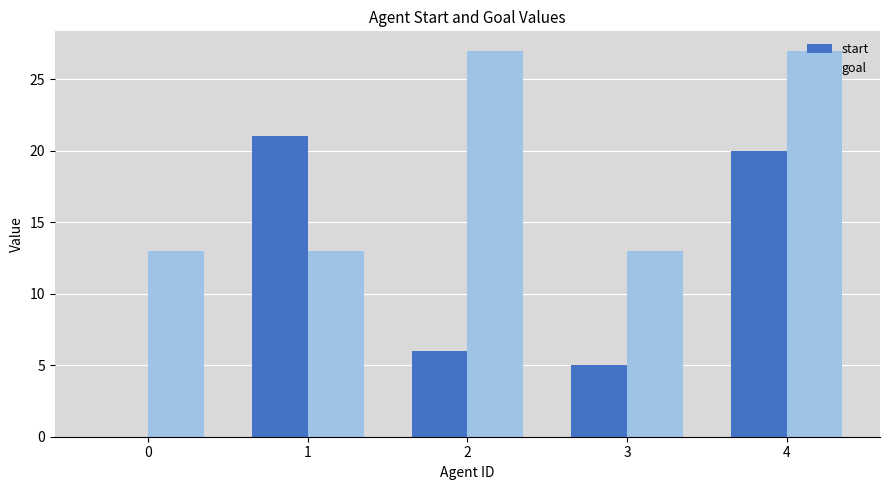

What is the highest value of the goal series?

27